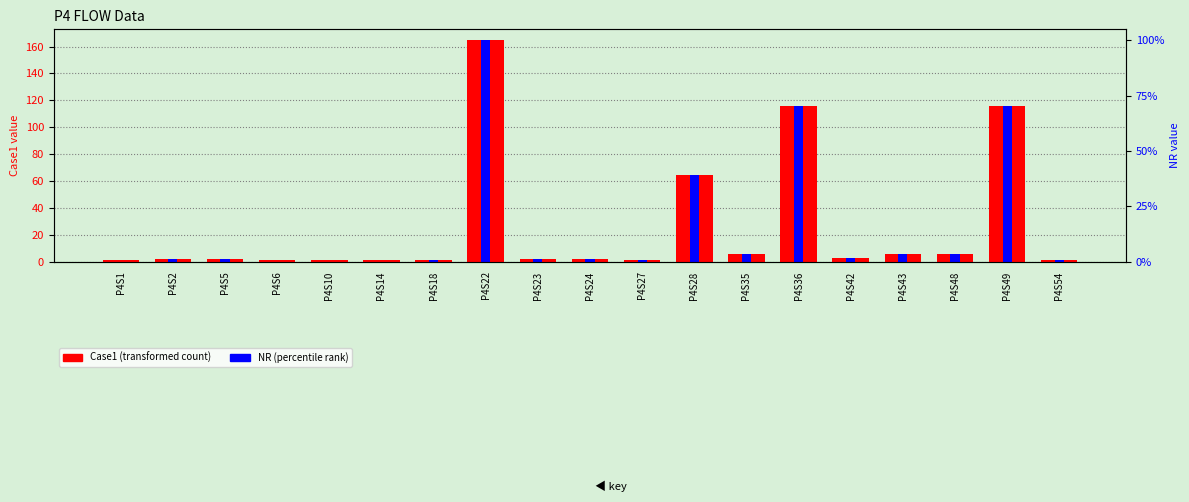

Are the bars horizontal?

No